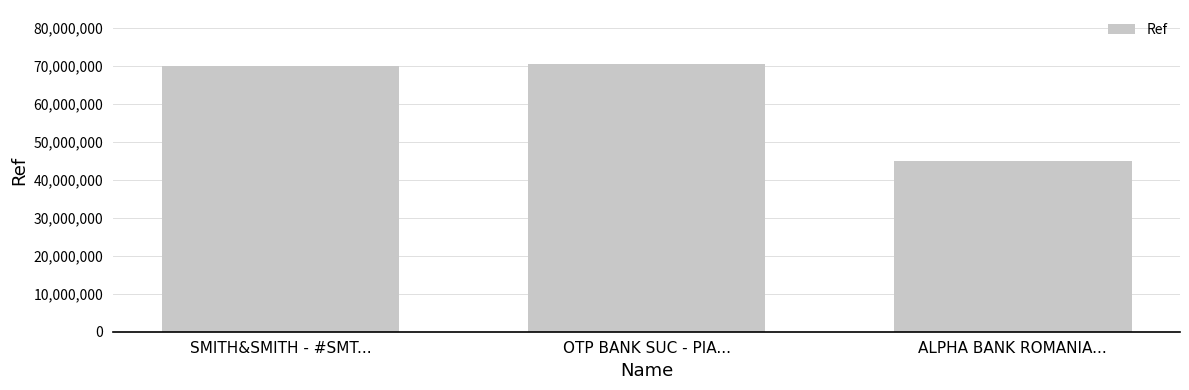

What is the smallest value displayed?

44861768